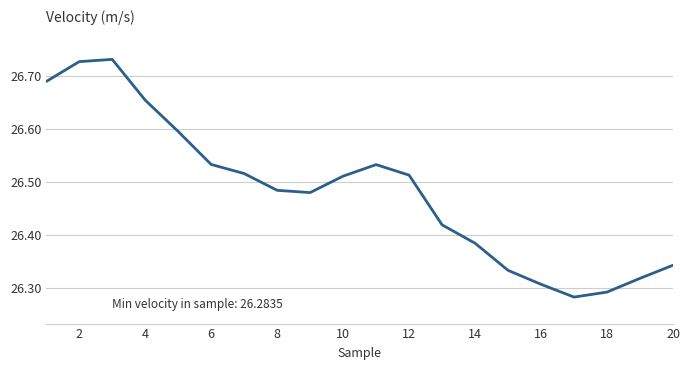

What is the difference between the maximum and minimum values?

0.4